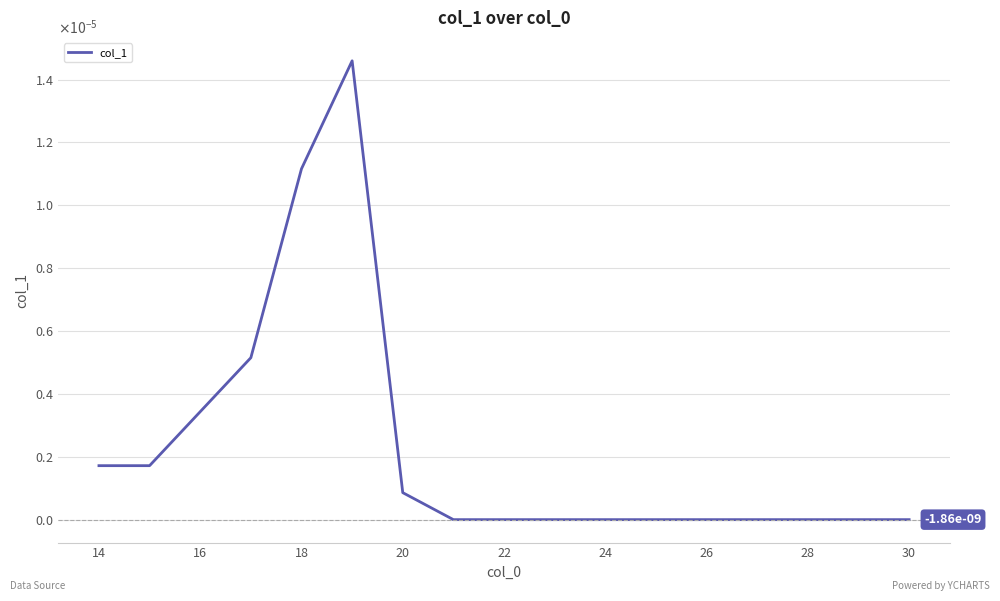

Does the chart display data point markers on the line(s)?

No